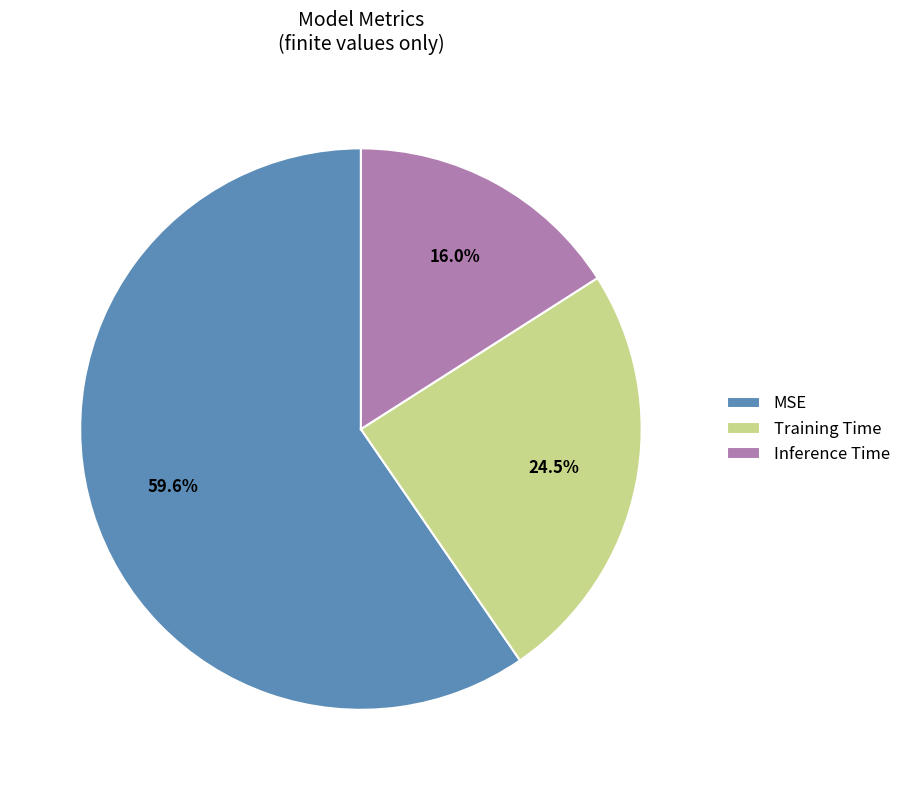

Rank the categories by value from lowest to highest.

Inference Time, Training Time, MSE